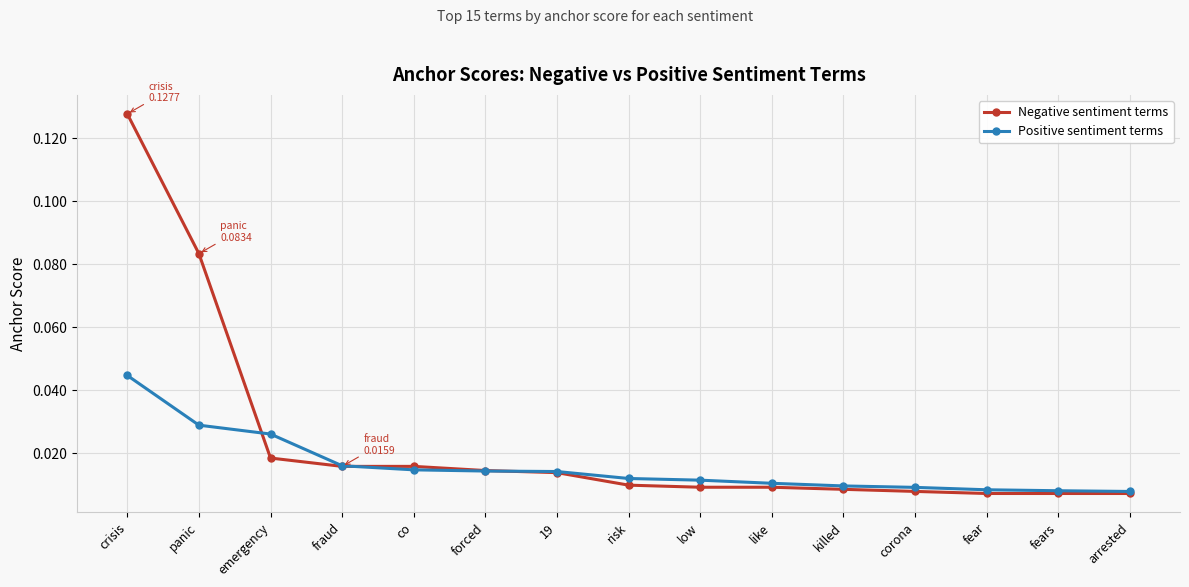

Which series has the largest total across all categories?

Negative sentiment terms